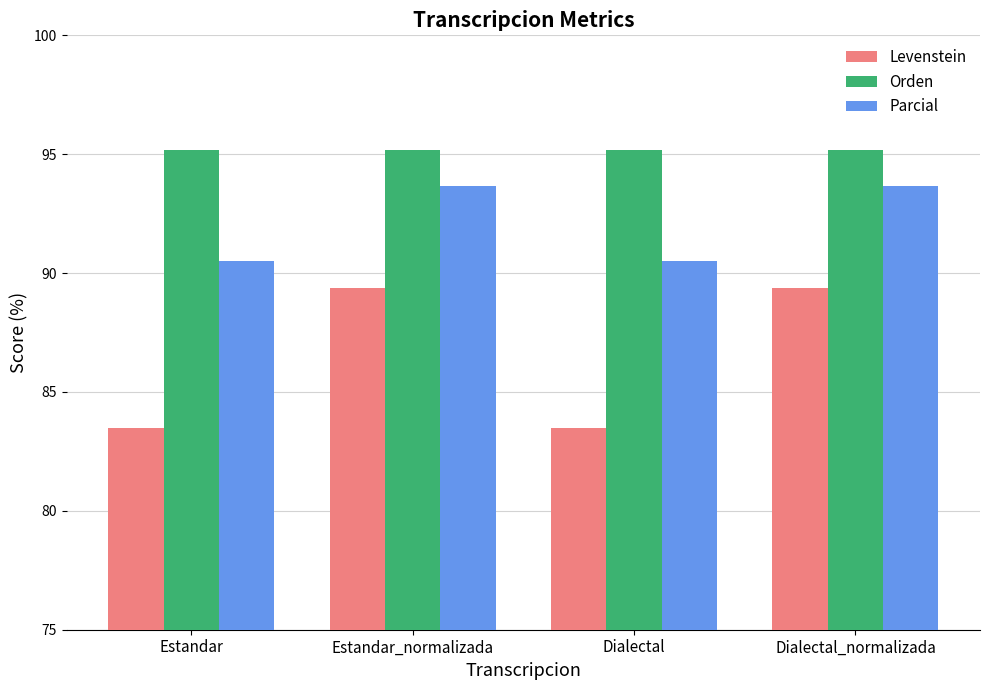

Is the value of Levenstein at Dialectal_normalizada greater than the value of Orden at Dialectal?

No